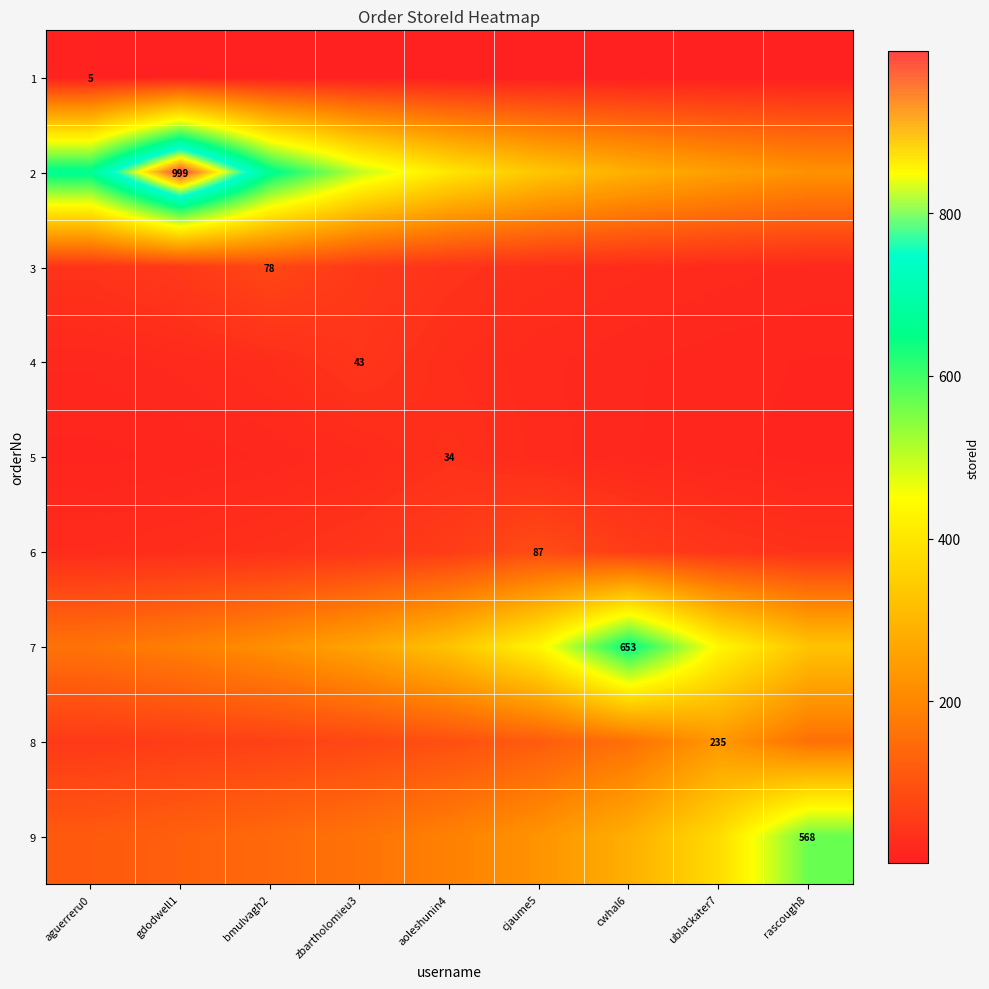

Is the value of 3 at aoleshunin4 greater than the value of 5 at gdodwell1?

Yes